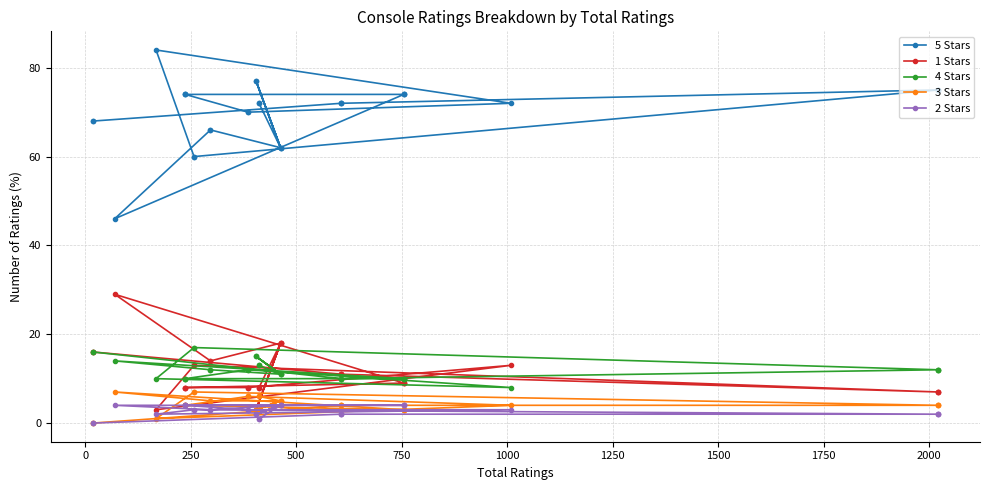

True or false: 3 Stars and 4 Stars intersect in this chart.

False